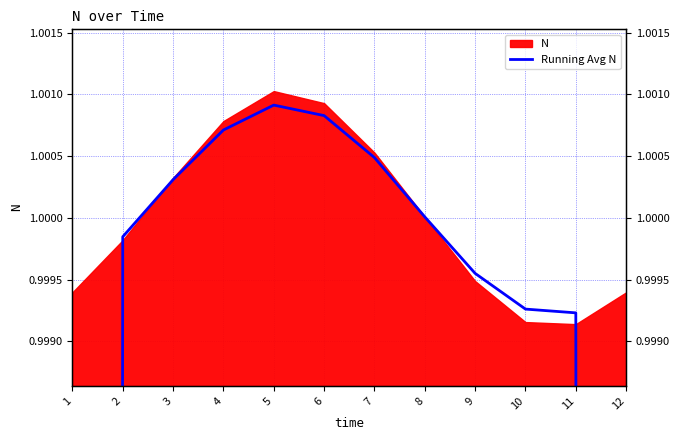

Which label corresponds to the largest value in the chart?

5